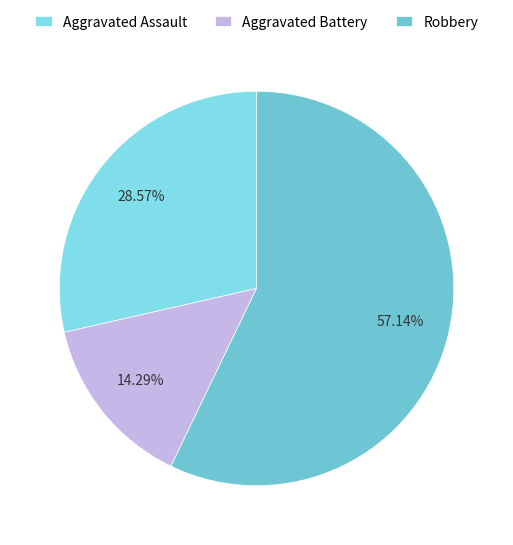

Does any single category account for the majority?

Yes